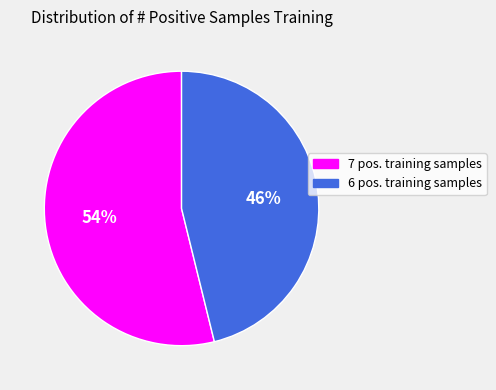

How many slices are in this pie chart?

2